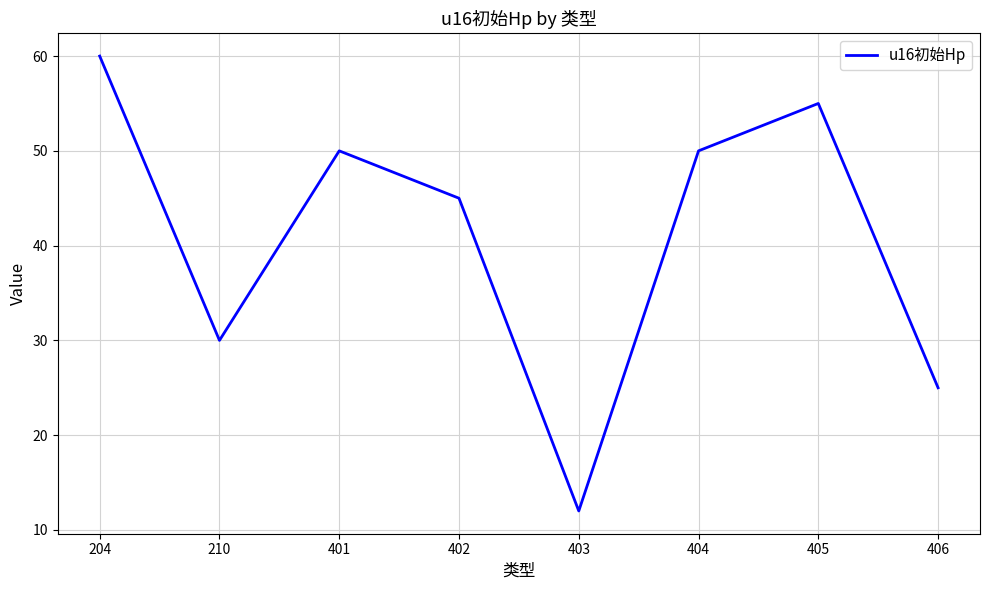

Where does the data first go above 50?

204